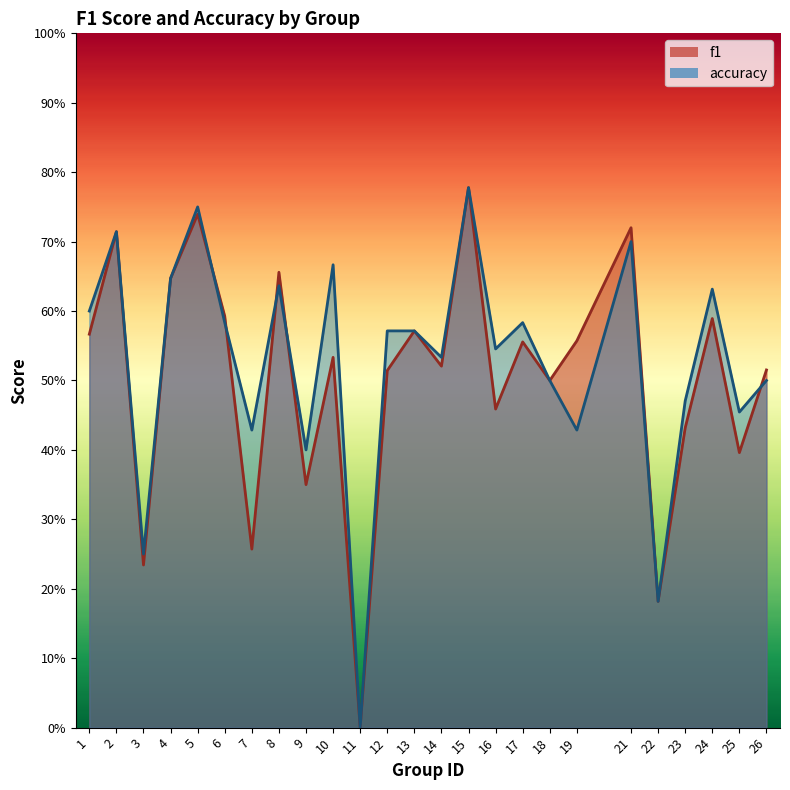

How many interior local valleys does the f1 series have?

9